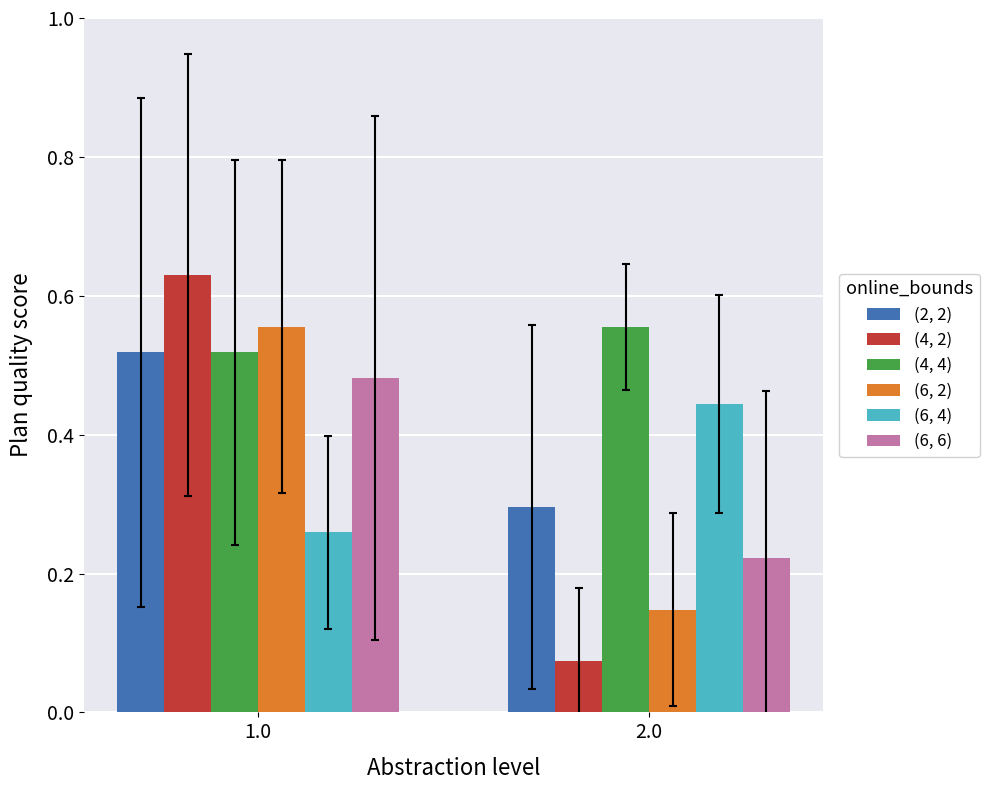

True or false: (6, 4) has a value of 0.3 at 1.0.

True